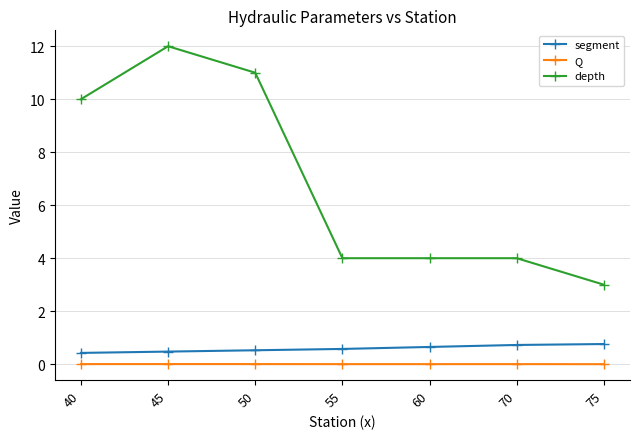

Is the value of Q at 60 greater than the value of segment at 45?

No